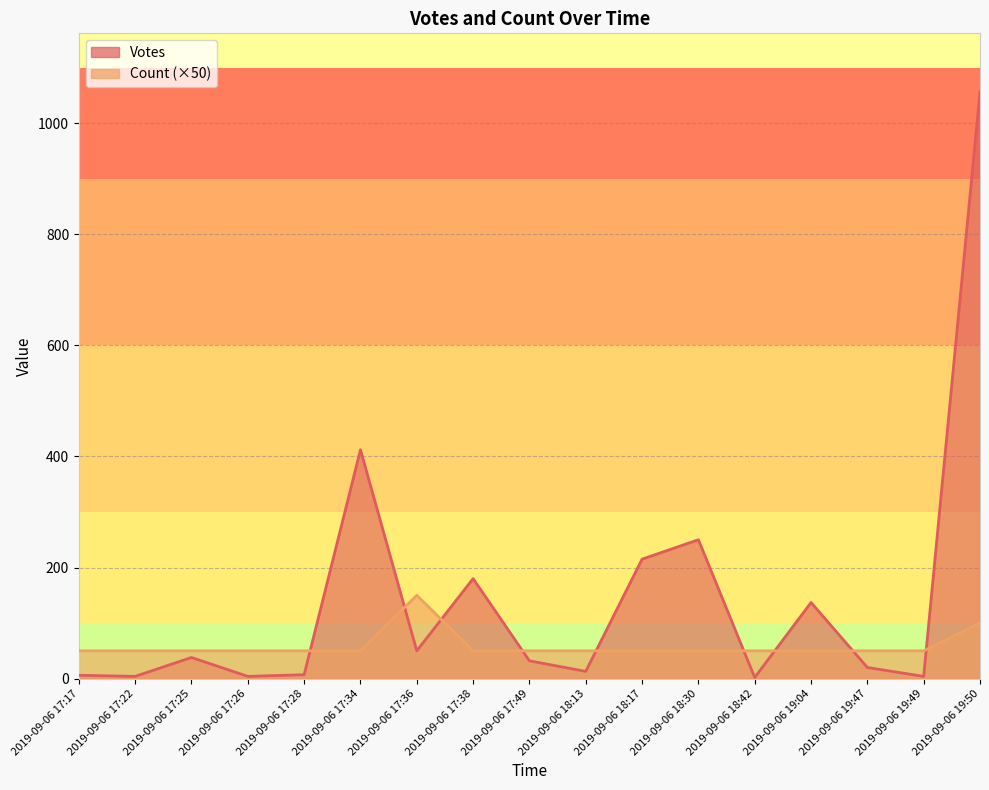

Which series has the largest range (max minus min)?

Votes